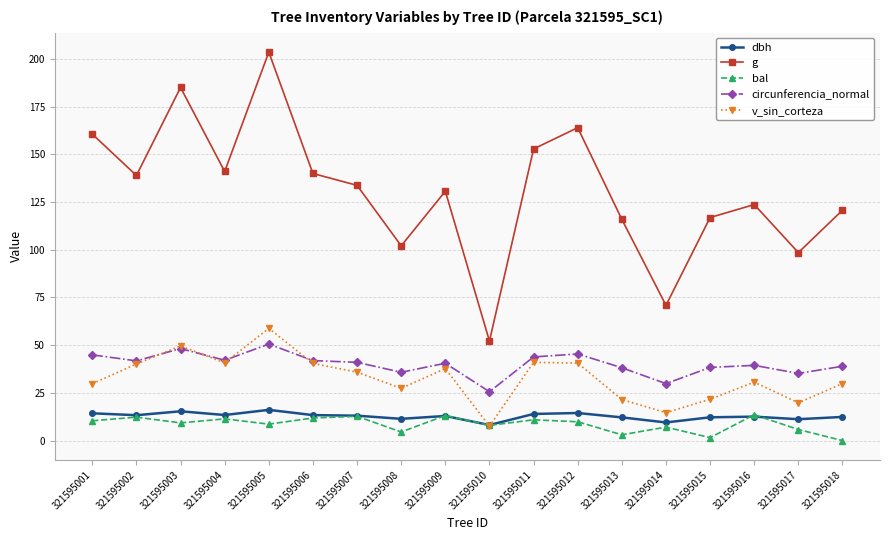

What is the difference between the second highest and second lowest values in the circunferencia_normal series?

18.4